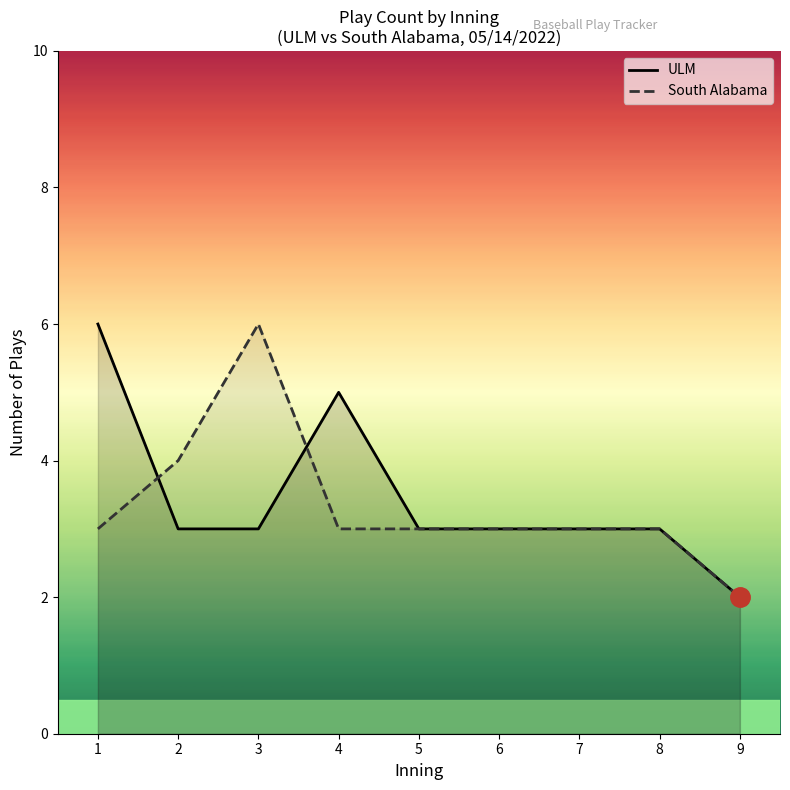

Which series has the largest range (max minus min)?

ULM